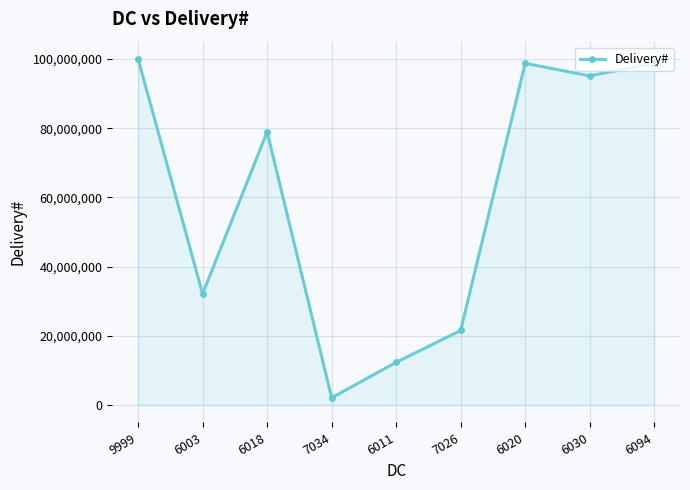

What is the maximum value shown in the chart?

99999999